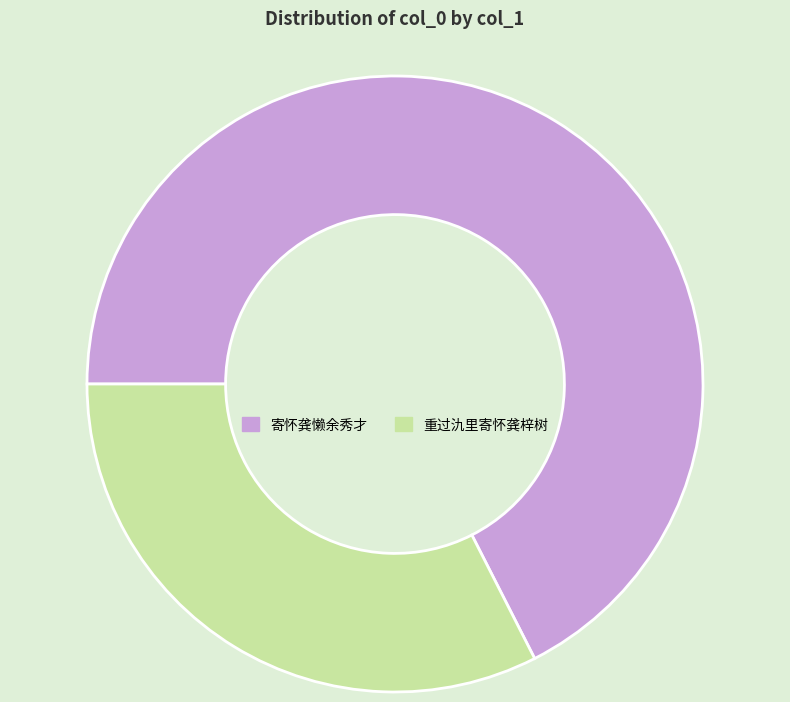

Rank the categories by value from highest to lowest.

寄怀龚懒余秀才, 重过氿里寄怀龚梓树